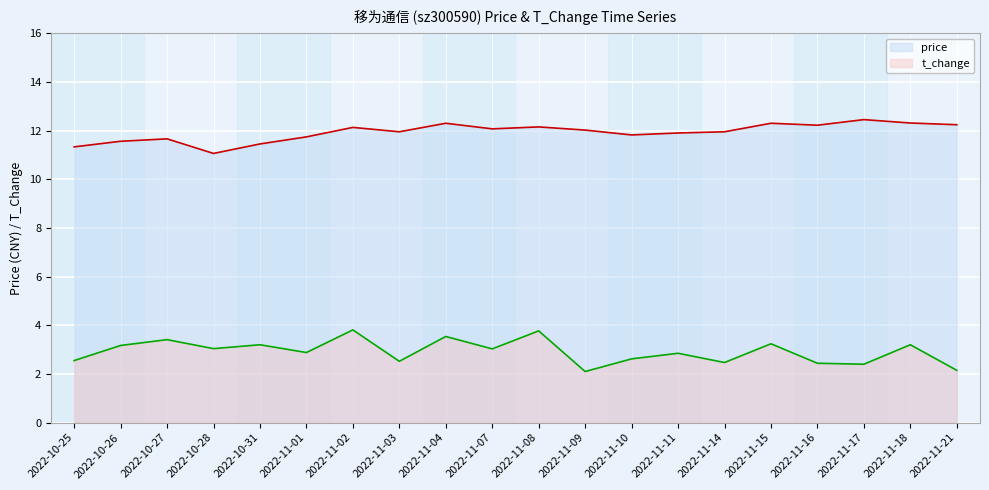

What is the difference between the price values at 2022-11-07 and 2022-11-03?

0.1